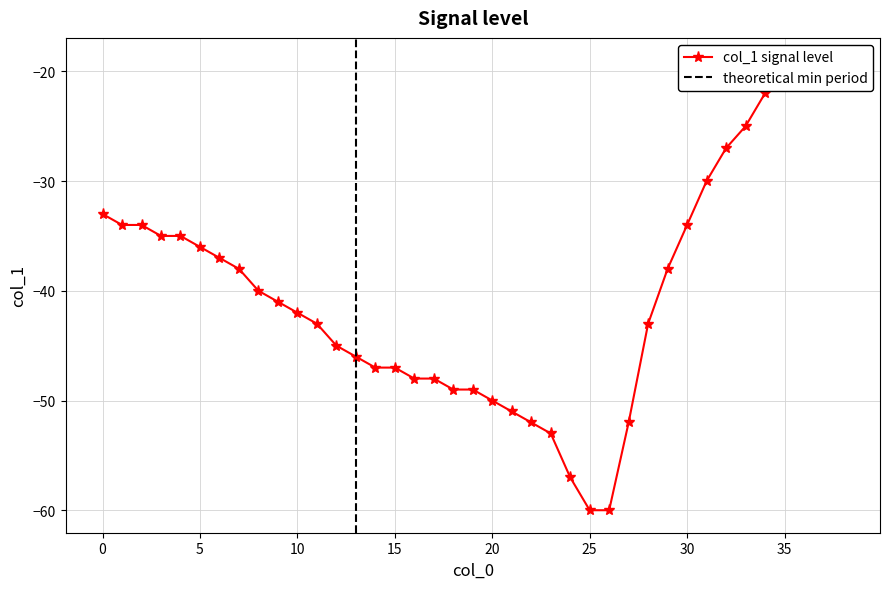

Which has a higher value, 23 or 4?

4